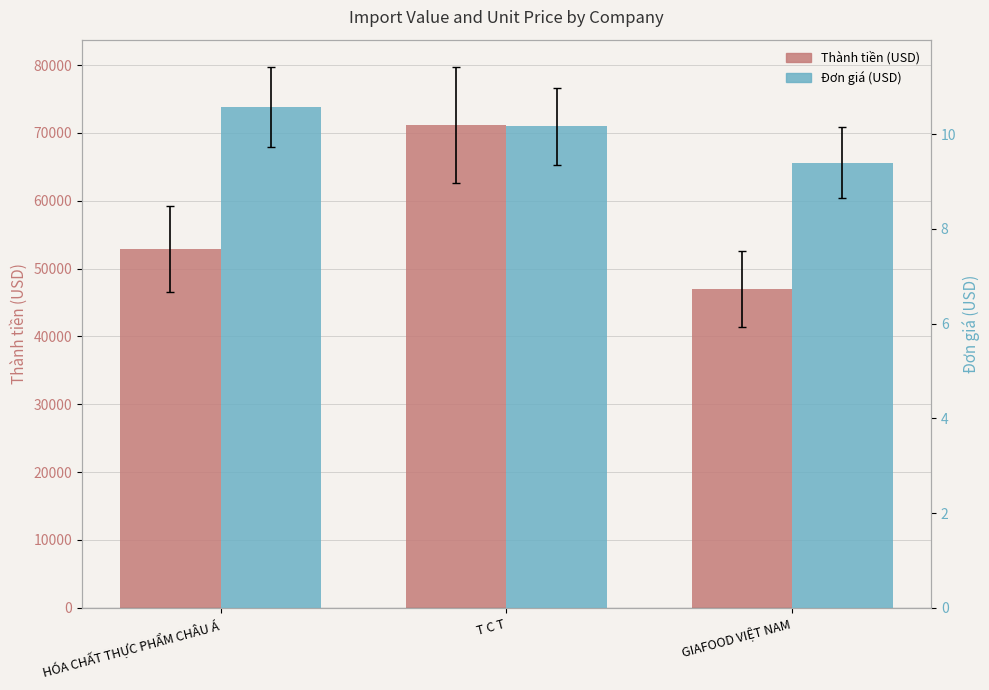

At which label is Thành tiền (USD) closest to 59102?

HÓA CHẤT THỰC PHẨM CHÂU Á